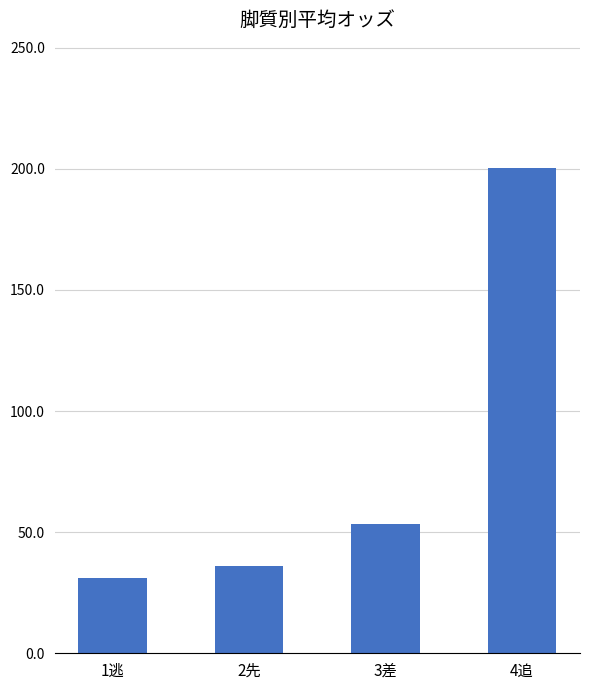

Reading left to right, what are all the values shown in this chart?

1逃=31.0	2先=36.2	3差=53.3	4追=200.3